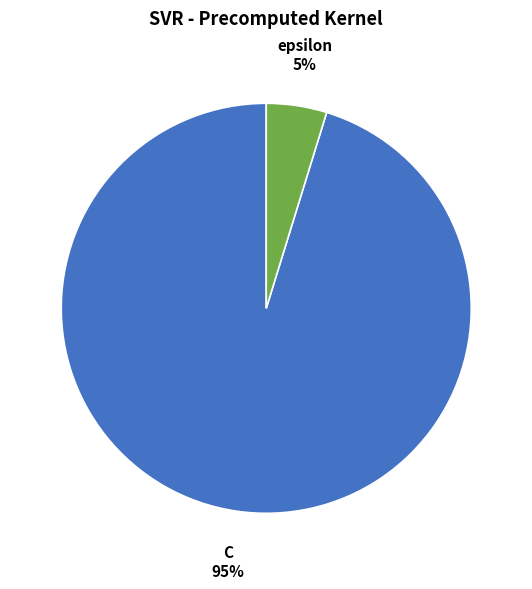

To the nearest percent, what is the combined percentage of epsilon and C?

100%